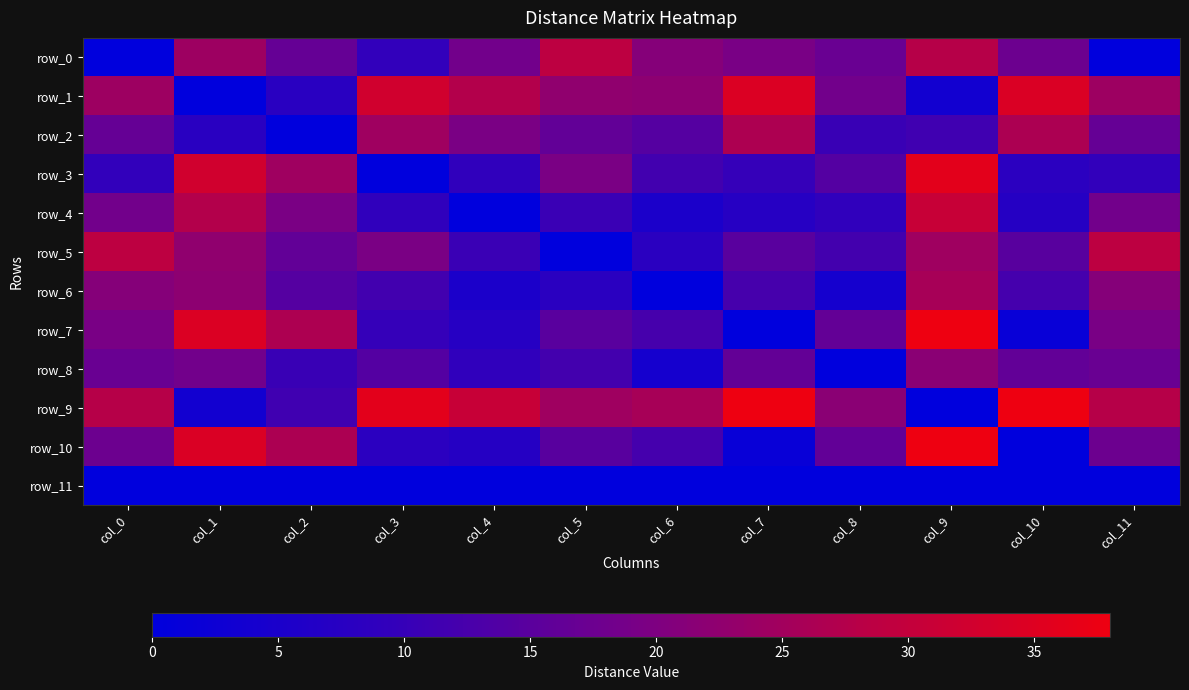

Reading left to right, transcribe all the data shown in this chart.

row_0: col_0=0.0	col_1=24.4	col_2=16.6	col_3=9.5	col_4=18.4	col_5=29.0	col_6=21.1	col_7=19.4	col_8=17.2	col_9=27.9	col_10=17.6	col_11=0.0
row_1: col_0=24.4	col_1=0.0	col_2=7.8	col_3=32.5	col_4=27.4	col_5=22.5	col_6=22.2	col_7=34.5	col_8=18.3	col_9=3.5	col_10=34.4	col_11=24.4
row_2: col_0=16.6	col_1=7.8	col_2=0.0	col_3=24.6	col_4=19.5	col_5=16.1	col_6=14.4	col_7=26.7	col_8=10.5	col_9=11.3	col_10=26.6	col_11=16.6
row_3: col_0=9.5	col_1=32.5	col_2=24.6	col_3=0.0	col_4=8.9	col_5=19.5	col_6=11.6	col_7=9.9	col_8=14.2	col_9=36.0	col_10=8.2	col_11=9.5
row_4: col_0=18.4	col_1=27.4	col_2=19.5	col_3=8.9	col_4=0.0	col_5=10.6	col_6=5.1	col_7=7.2	col_8=9.0	col_9=30.9	col_10=7.0	col_11=18.4
row_5: col_0=29.0	col_1=22.5	col_2=16.1	col_3=19.5	col_4=10.6	col_5=0.0	col_6=7.9	col_7=15.0	col_8=11.8	col_9=24.5	col_10=14.8	col_11=29.0
row_6: col_0=21.1	col_1=22.2	col_2=14.4	col_3=11.6	col_4=5.1	col_5=7.9	col_6=0.0	col_7=12.3	col_8=4.1	col_9=25.7	col_10=12.2	col_11=21.1
row_7: col_0=19.4	col_1=34.5	col_2=26.7	col_3=9.9	col_4=7.2	col_5=15.0	col_6=12.3	col_7=0.0	col_8=16.2	col_9=38.0	col_10=1.8	col_11=19.4
row_8: col_0=17.2	col_1=18.3	col_2=10.5	col_3=14.2	col_4=9.0	col_5=11.8	col_6=4.1	col_7=16.2	col_8=0.0	col_9=21.8	col_10=16.1	col_11=17.2
row_9: col_0=27.9	col_1=3.5	col_2=11.3	col_3=36.0	col_4=30.9	col_5=24.5	col_6=25.7	col_7=38.0	col_8=21.8	col_9=0.0	col_10=37.9	col_11=27.9
row_10: col_0=17.6	col_1=34.4	col_2=26.6	col_3=8.2	col_4=7.0	col_5=14.8	col_6=12.2	col_7=1.8	col_8=16.1	col_9=37.9	col_10=0.0	col_11=17.6
row_11: col_0=0.0	col_1=0.0	col_2=0.0	col_3=0.0	col_4=0.0	col_5=0.0	col_6=0.0	col_7=0.0	col_8=0.0	col_9=0.0	col_10=0.0	col_11=0.0